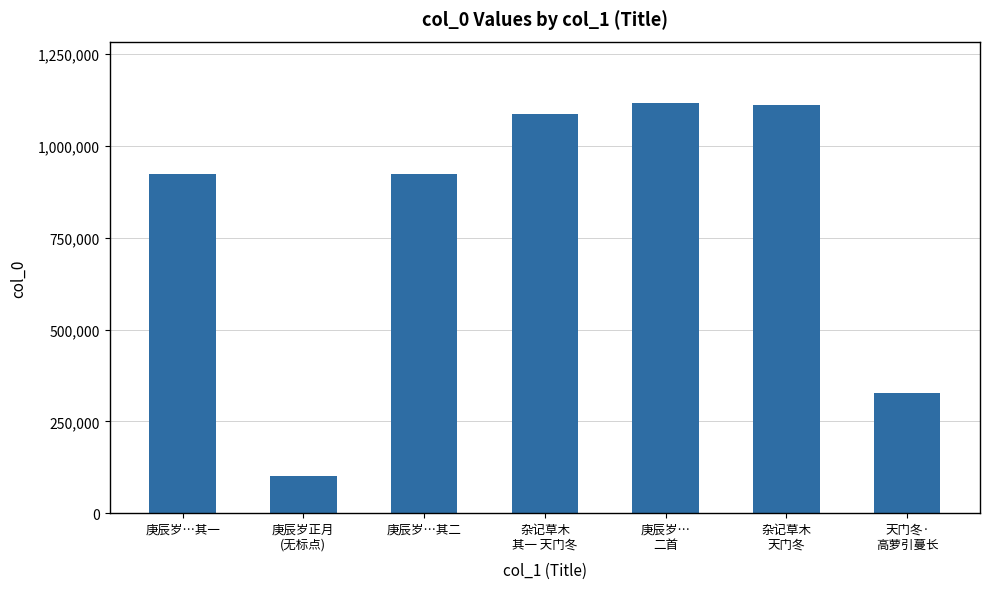

What is the minimum value shown in the chart?

100767